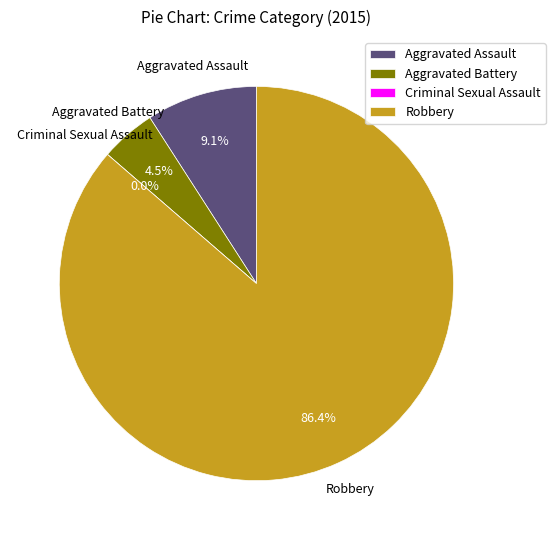

Combined, what portion of the pie is Criminal Sexual Assault and Aggravated Assault?

9.1%